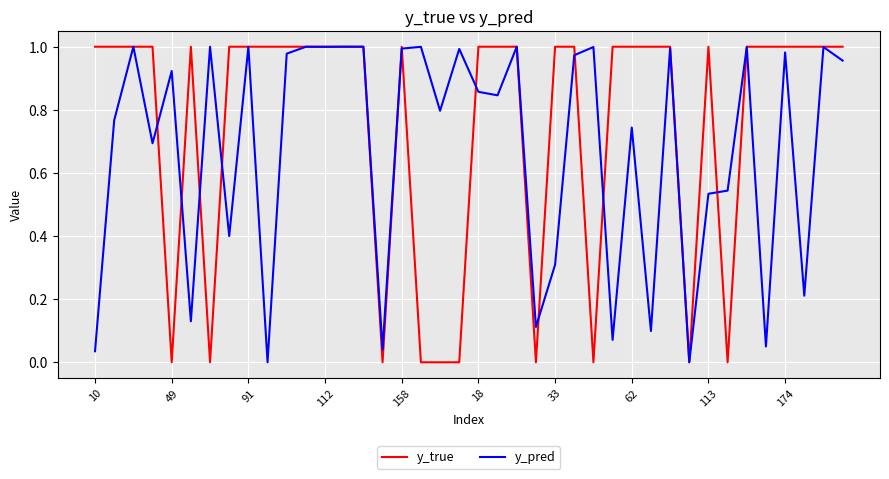

Which series has the largest range (max minus min)?

y_true